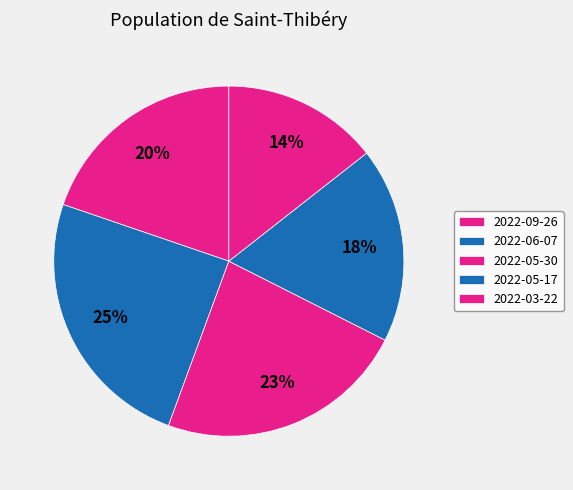

Is 2022-06-07 the majority of the pie?

No